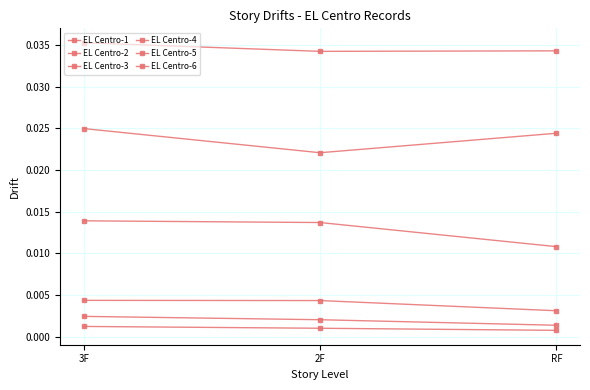

How many series are shown in this chart?

6